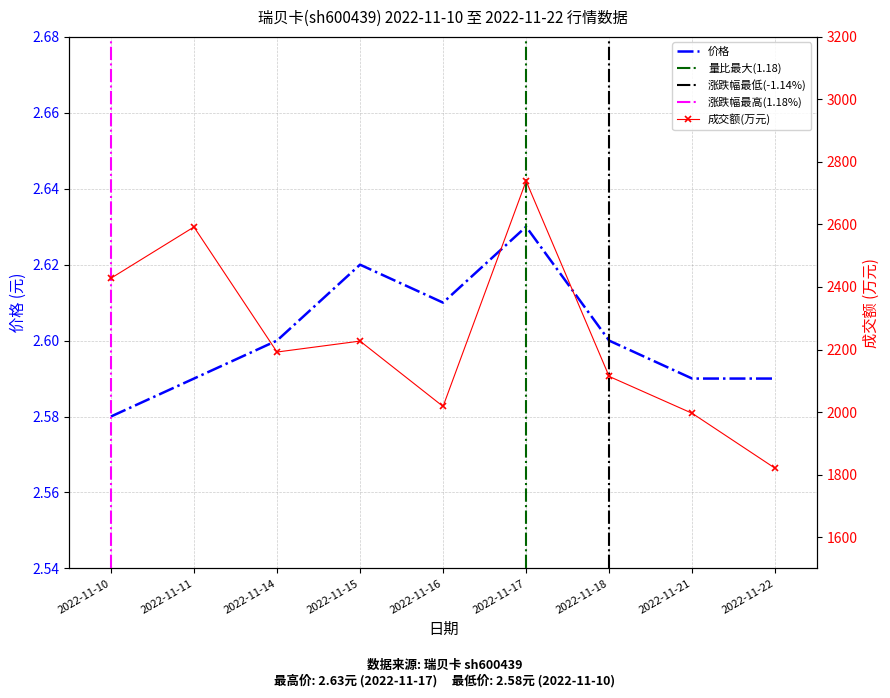

True or false: 成交额(万元) has more than 2 points higher than both neighbors.

True